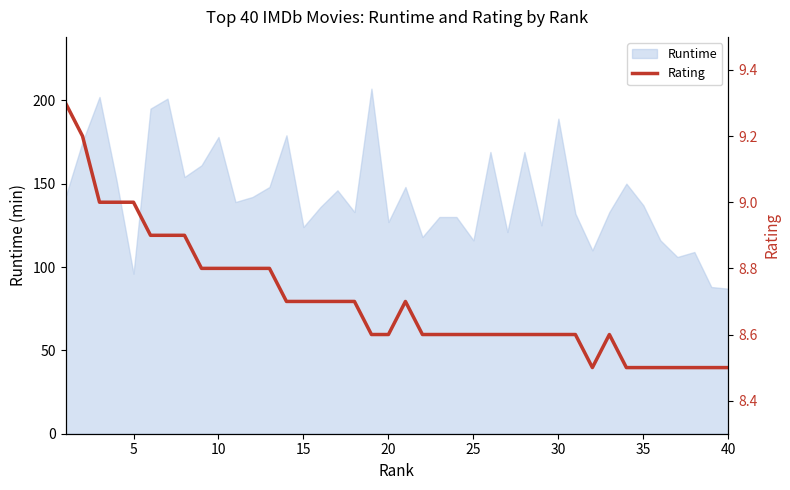

What is the highest value of the Runtime series?

207